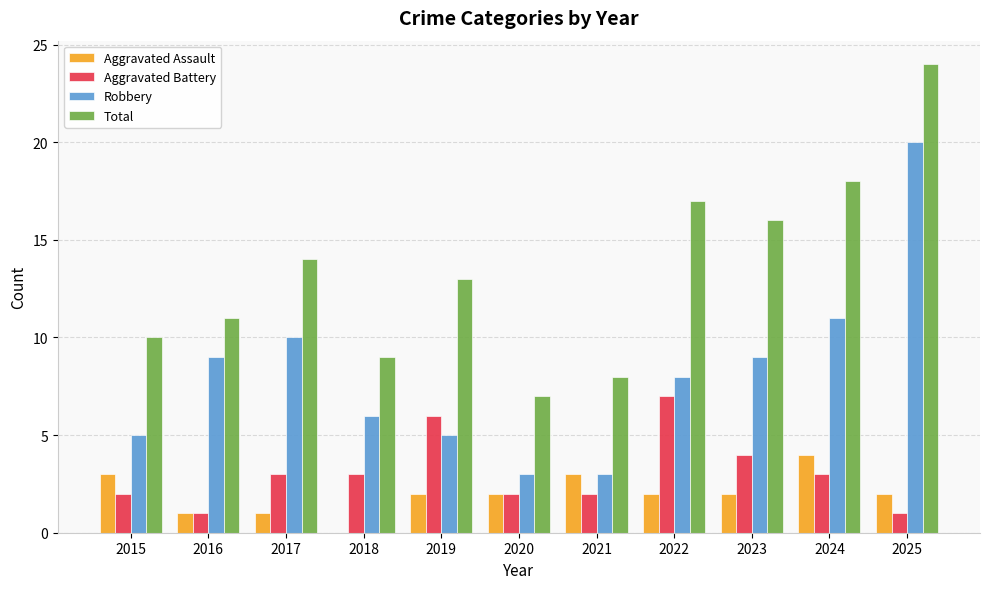

Is it true that Aggravated Battery equals 1 at 2021?

False